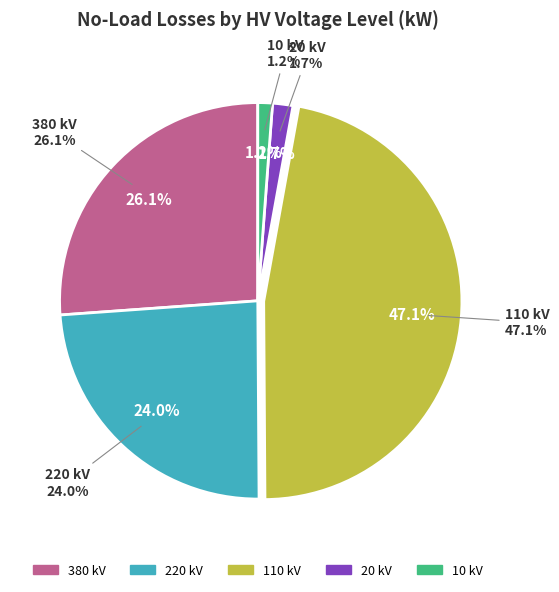

True or false: 110 accounts for 22% of the total.

False